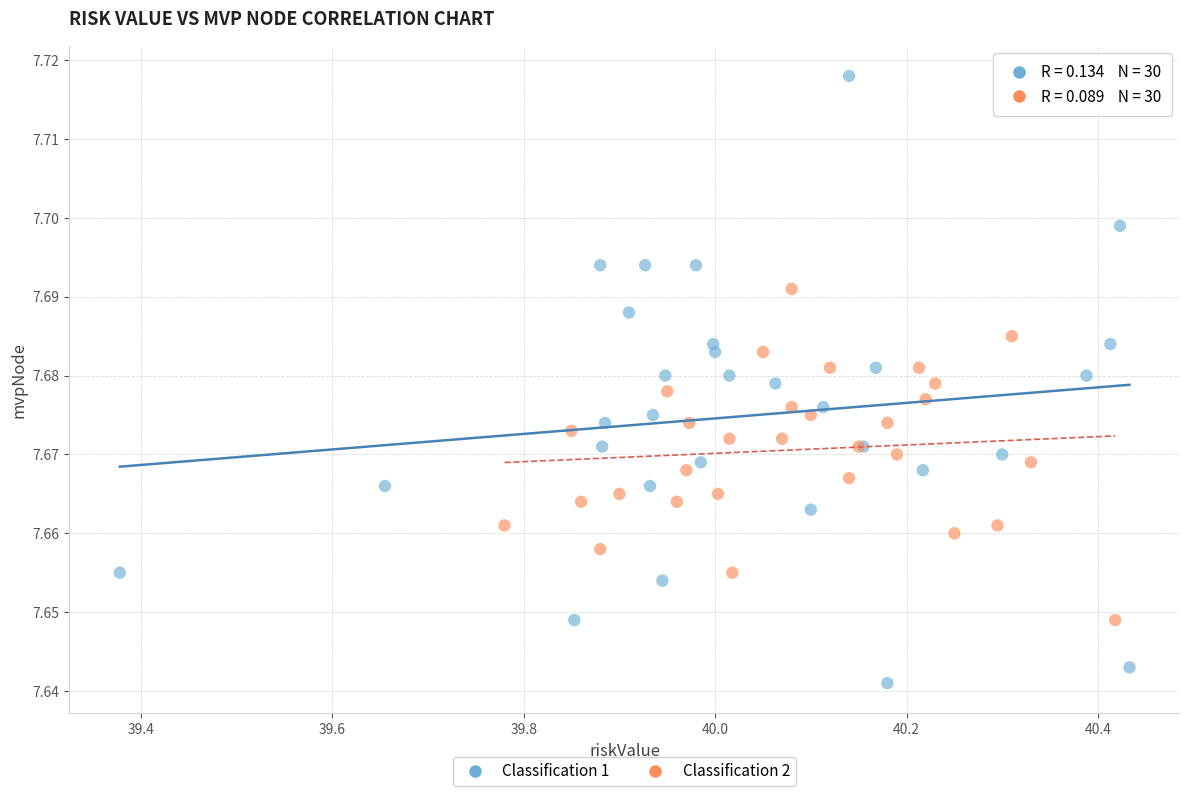

Which series has the largest Y range (max minus min)?

Classification 1